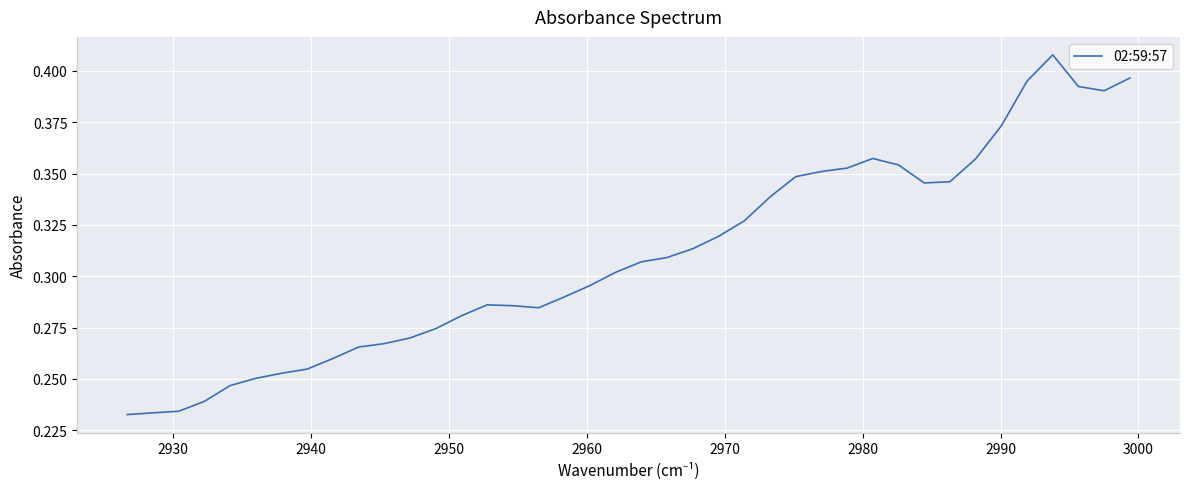

Is this an area chart (filled region under the line)?

No